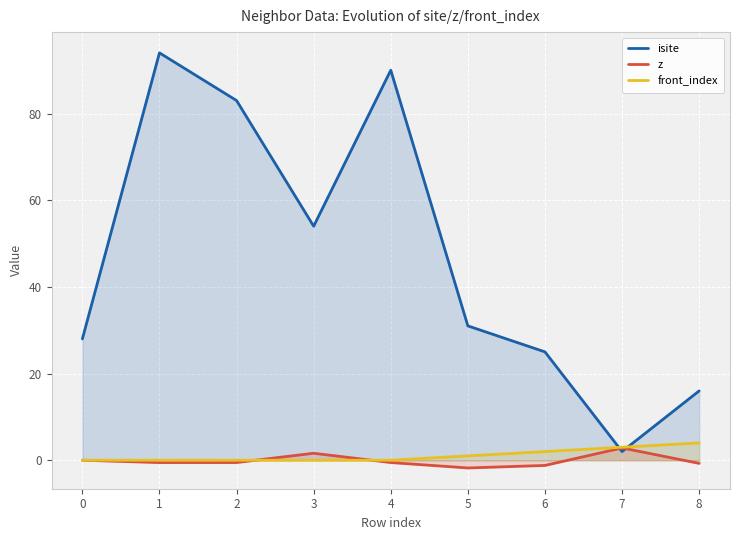

How many lines are shown in the chart?

3